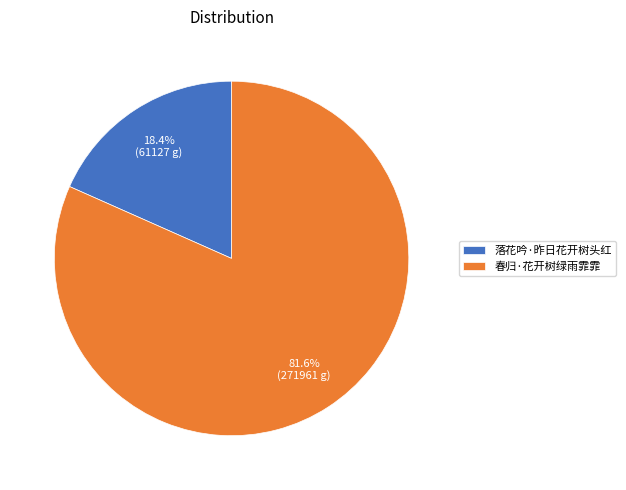

What percentage is the 落花吟·昨日花开树头红 slice, to the nearest percent?

18%